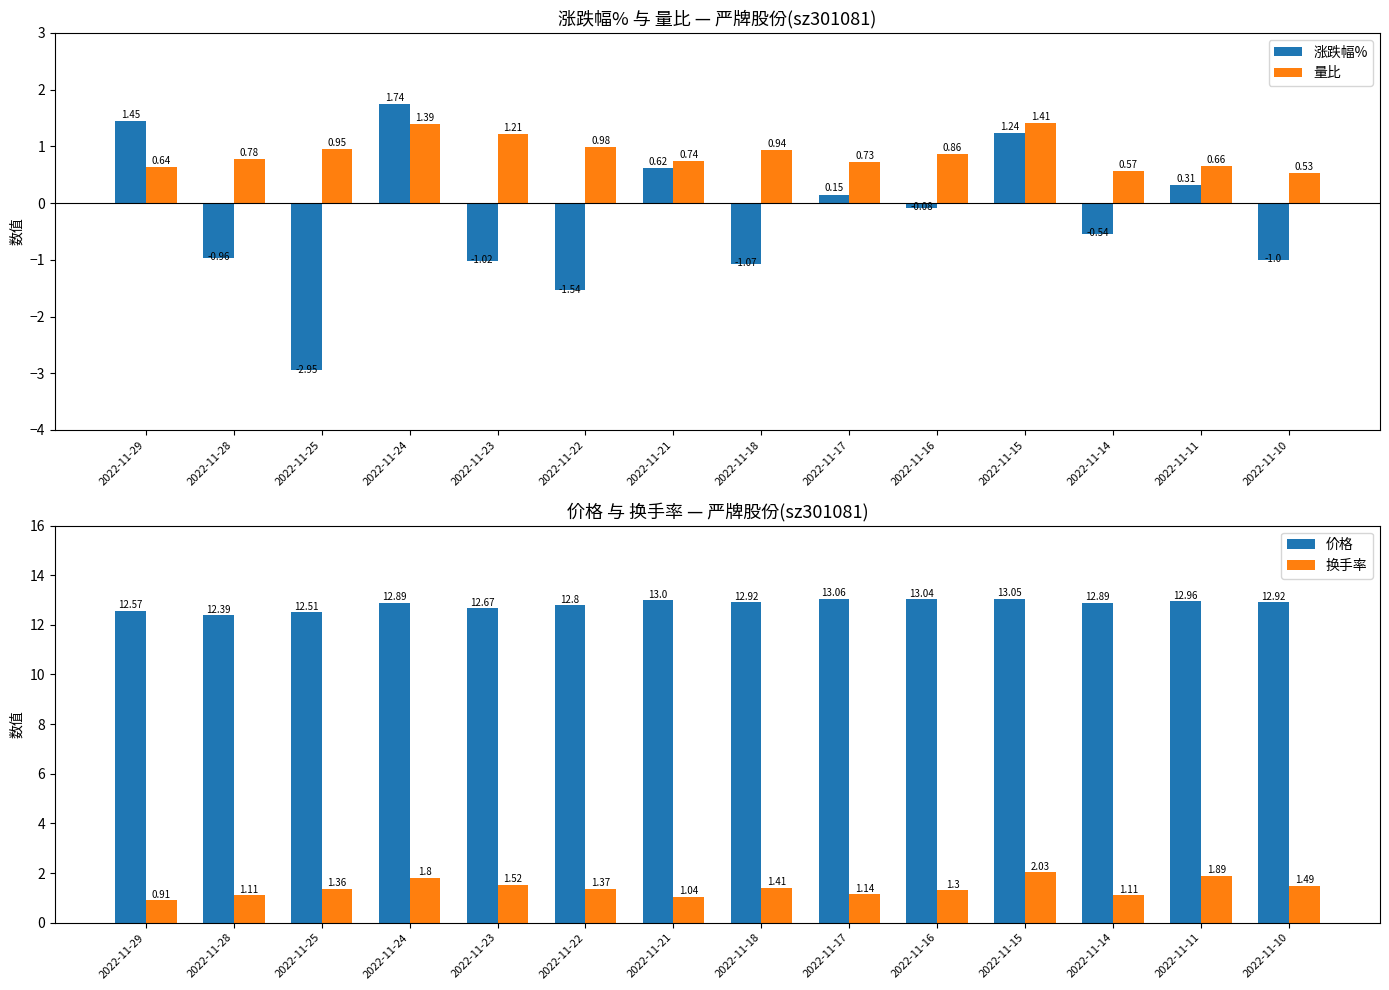

What is the greatest value displayed?

13.1